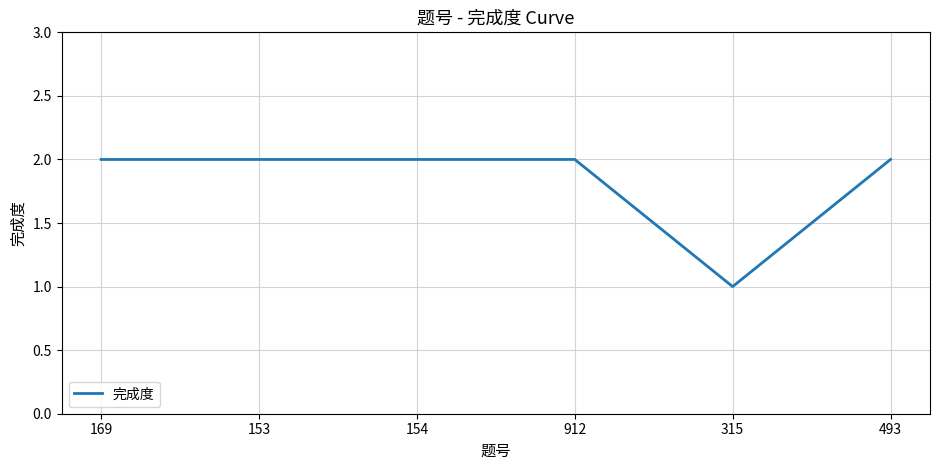

What is the ratio of the value at 912 to the value at 153?

1.0